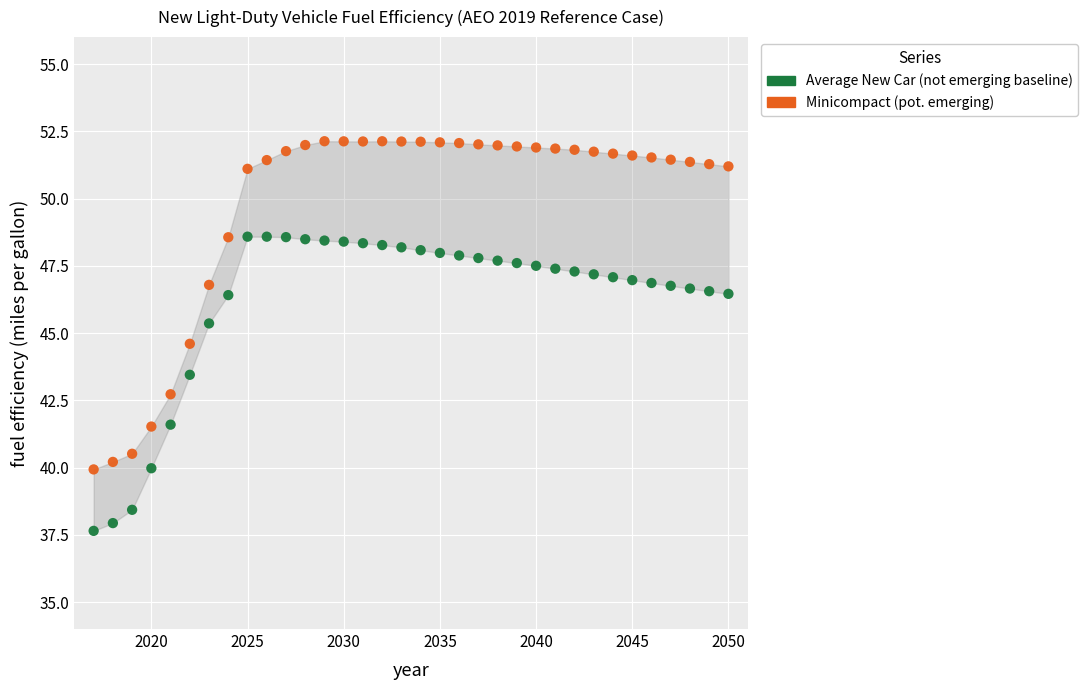

Across all data points, what is the range of Y values (max minus min)?

14.5